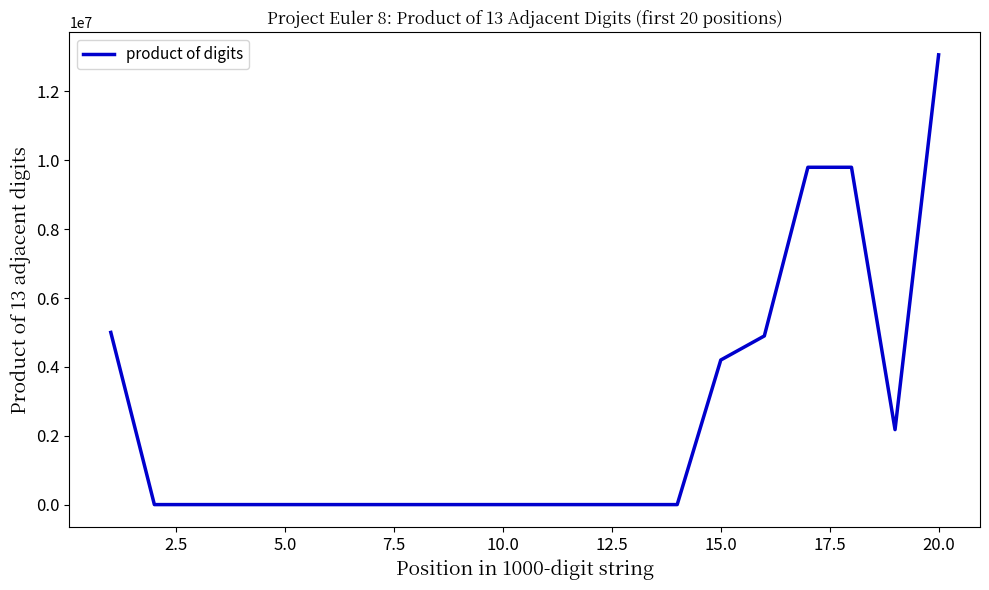

What is the difference between the maximum and minimum values?

13063680